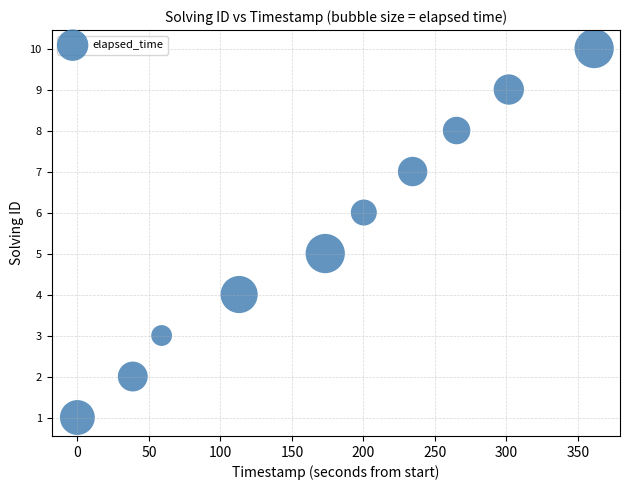

What is the range of Y values (max minus min)?

9